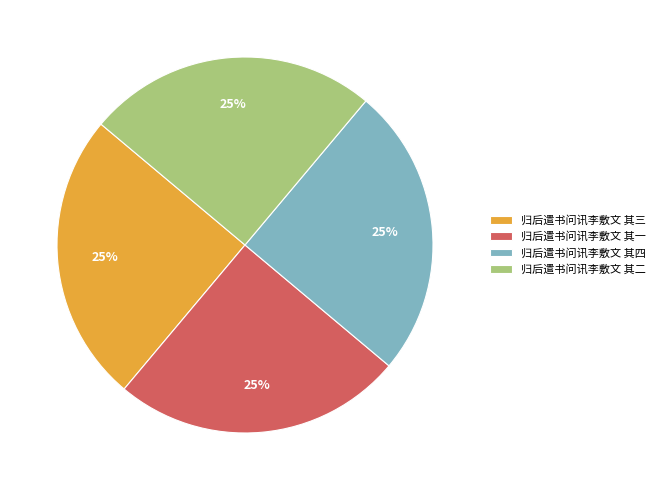

How many segments does this pie chart have?

4